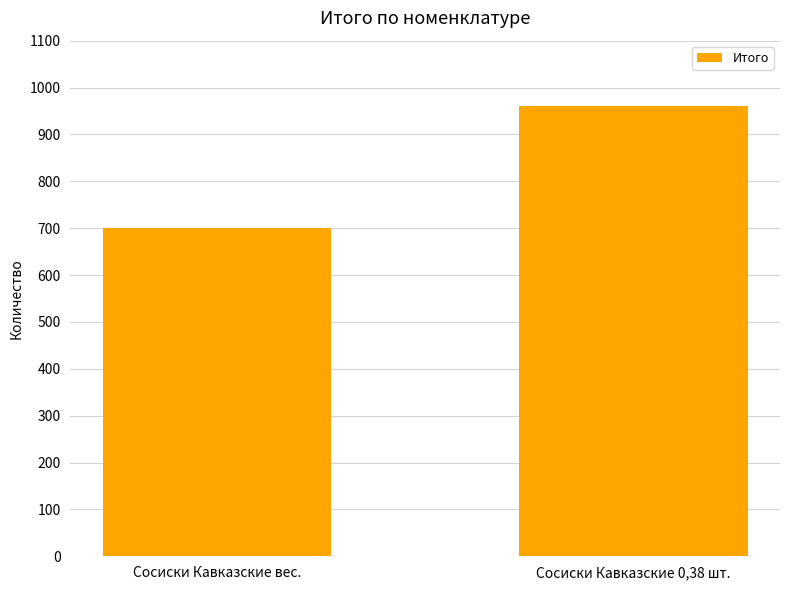

Between Сосиски Кавказские 0,38 шт. and Сосиски Кавказские вес., which is larger?

Сосиски Кавказские 0,38 шт.